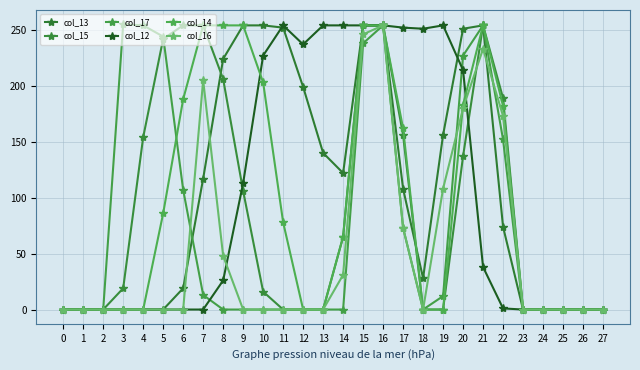

Count the number of data series in this chart.

6